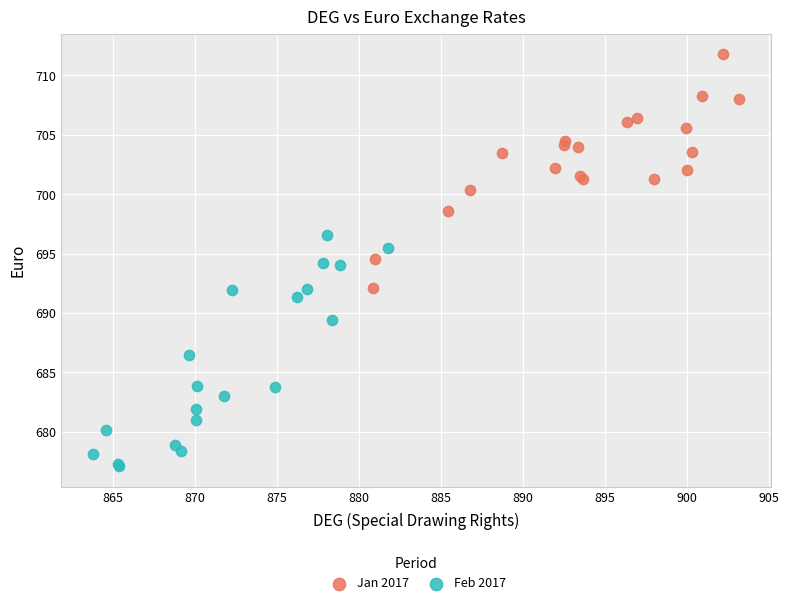

Which series reaches the minimum Y coordinate?

Feb 2017